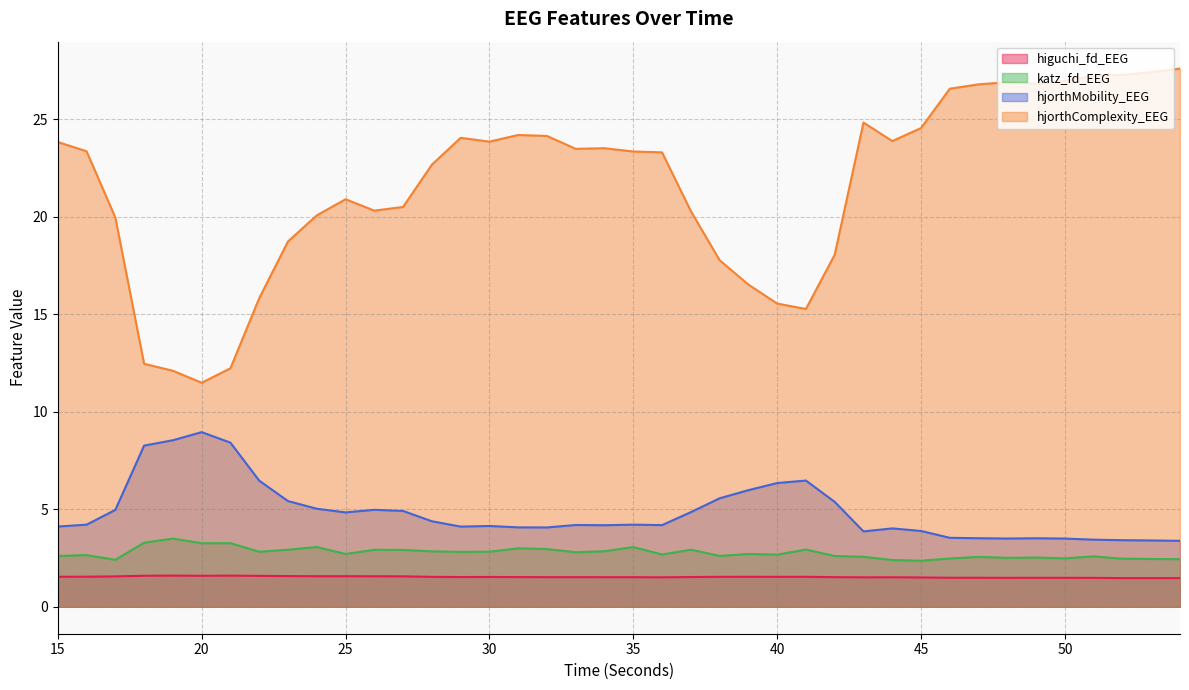

At which category does the chart reach its minimum across all series?

52